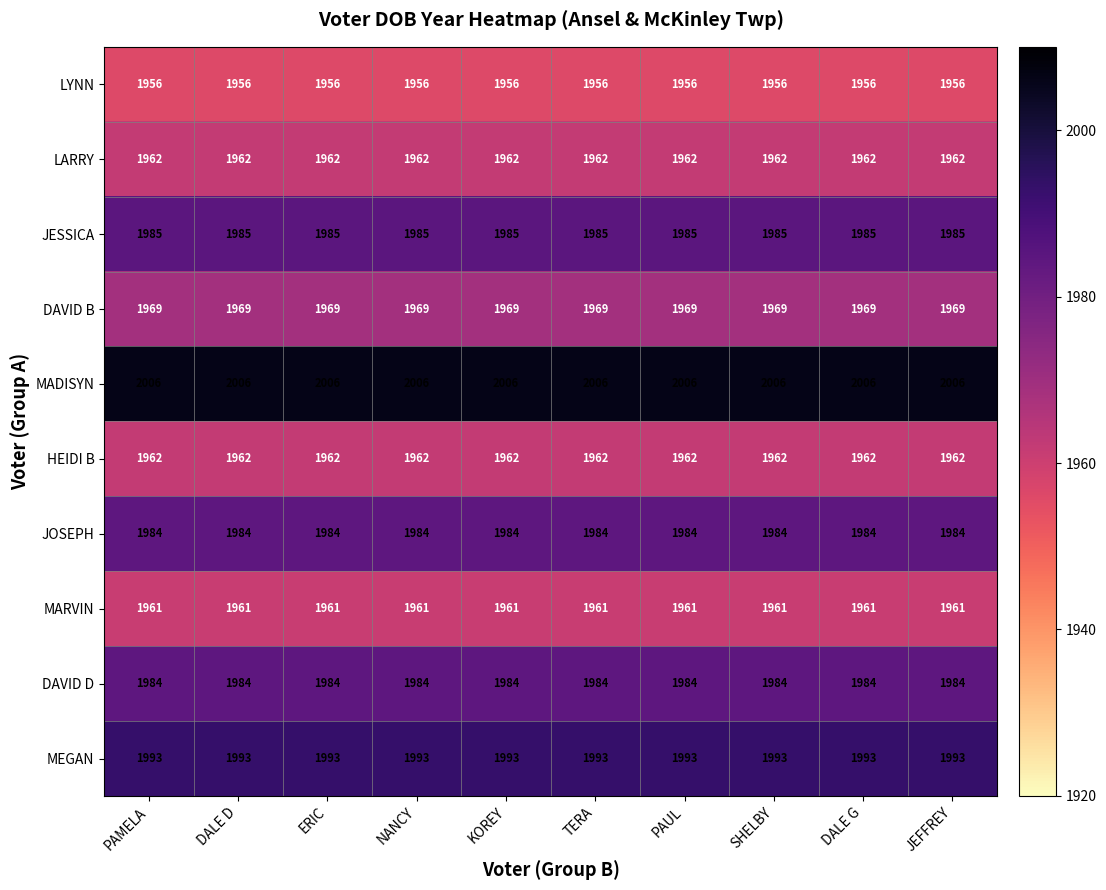

Is it true that MEGAN equals 3192 at JEFFREY?

False